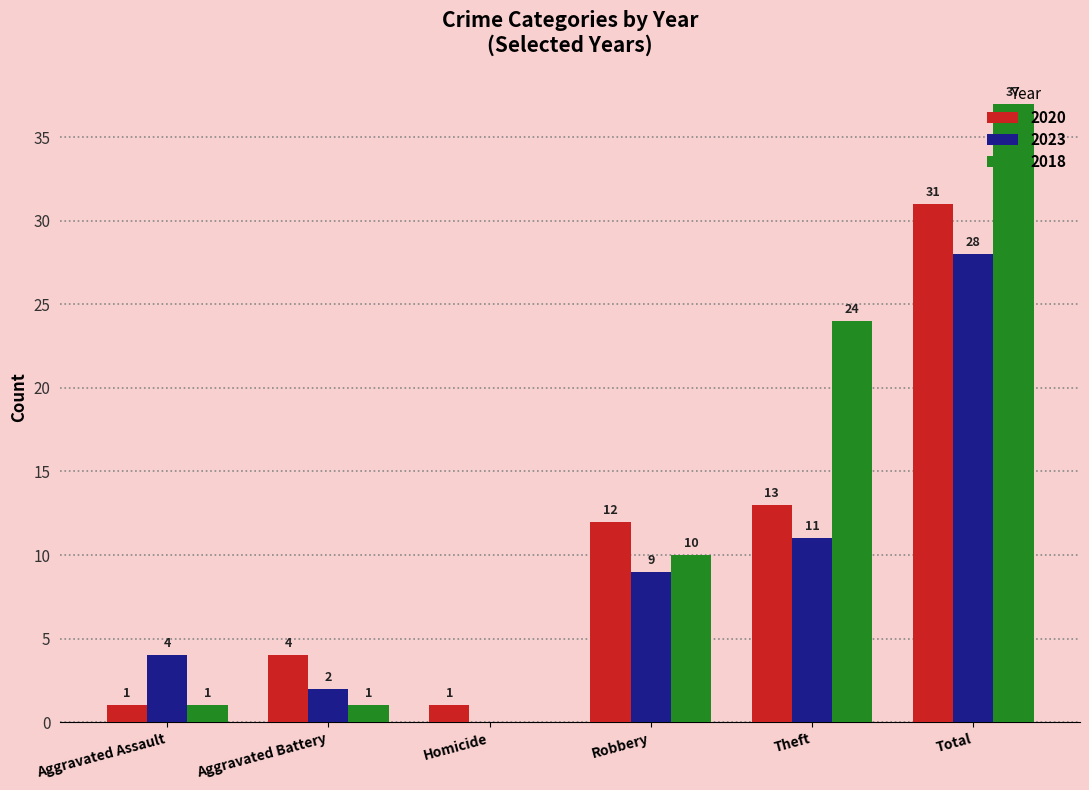

What is the average value of the 2023 series?

9